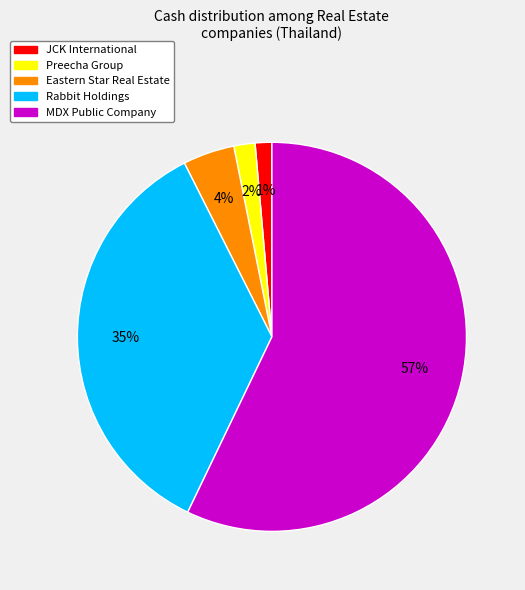

Combined, do JCK International and Preecha Group account for over 50%?

No